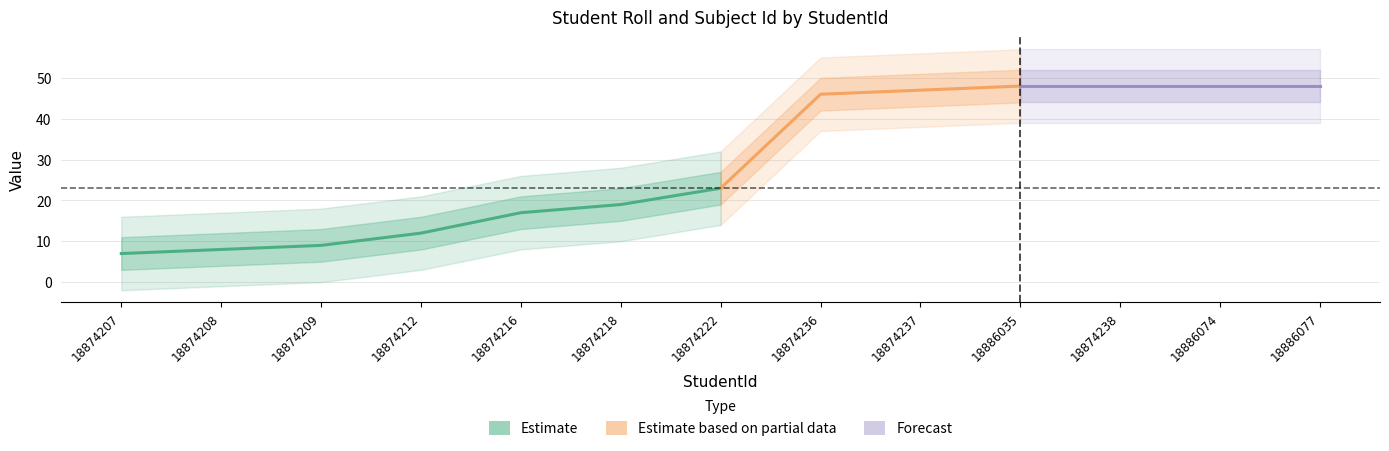

At which label is Subject Id closest to 3?

18874207